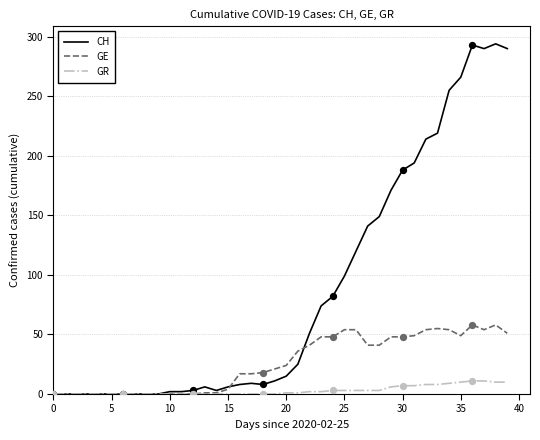

Which series has the largest total across all categories?

CH